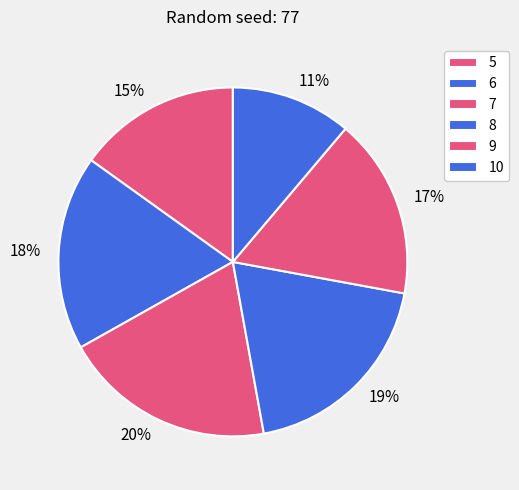

Count the number of slices in the pie.

6